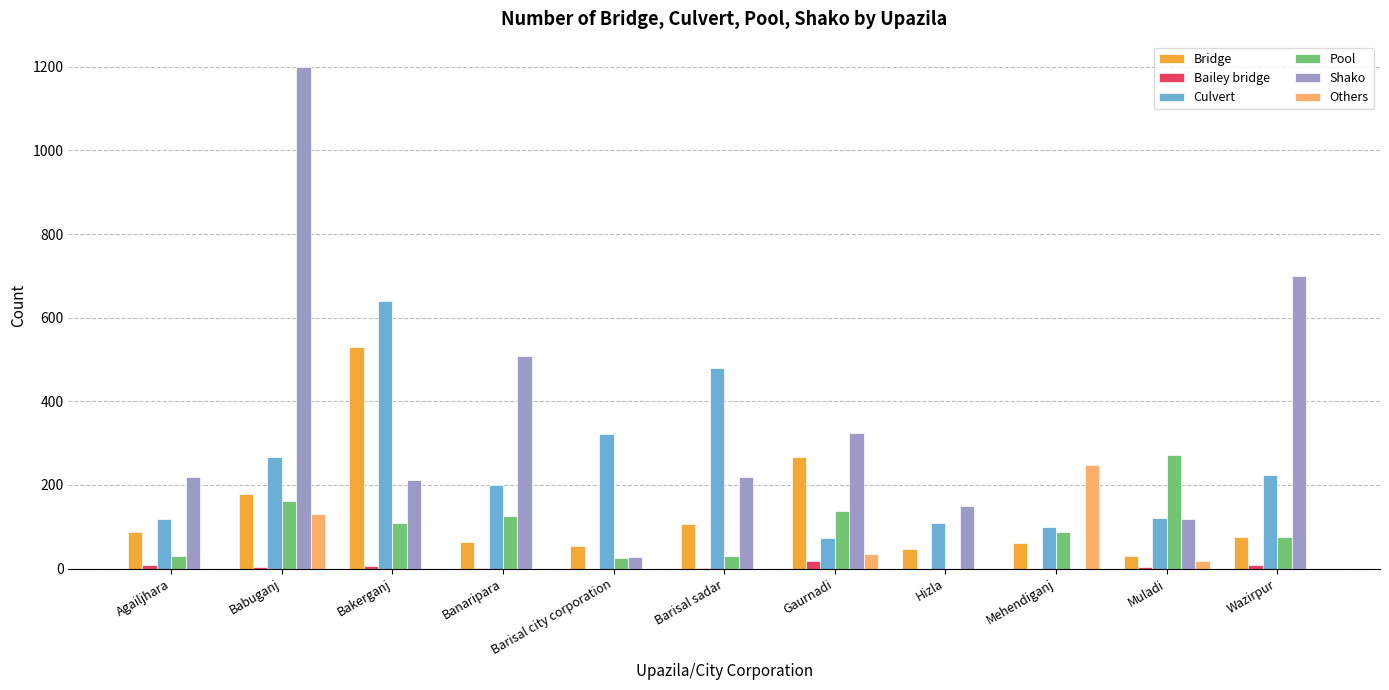

What is the total value across all series at Gaurnadi?

857